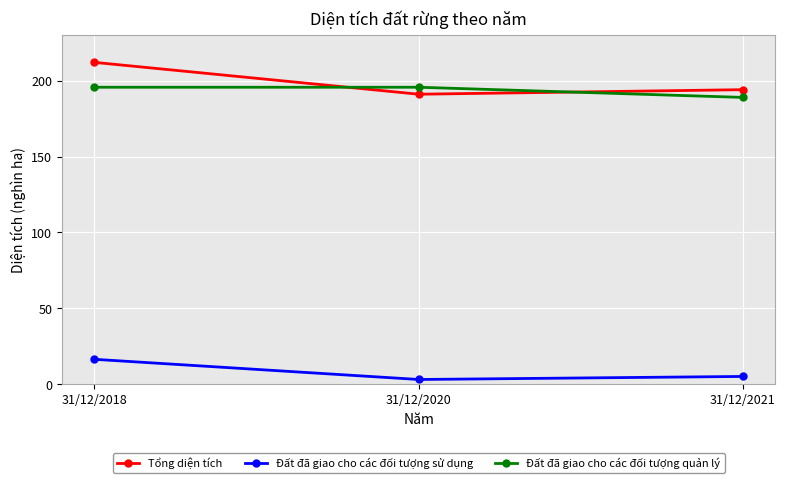

What is the difference between the maximum and minimum values in the Tổng diện tích series?

21.0